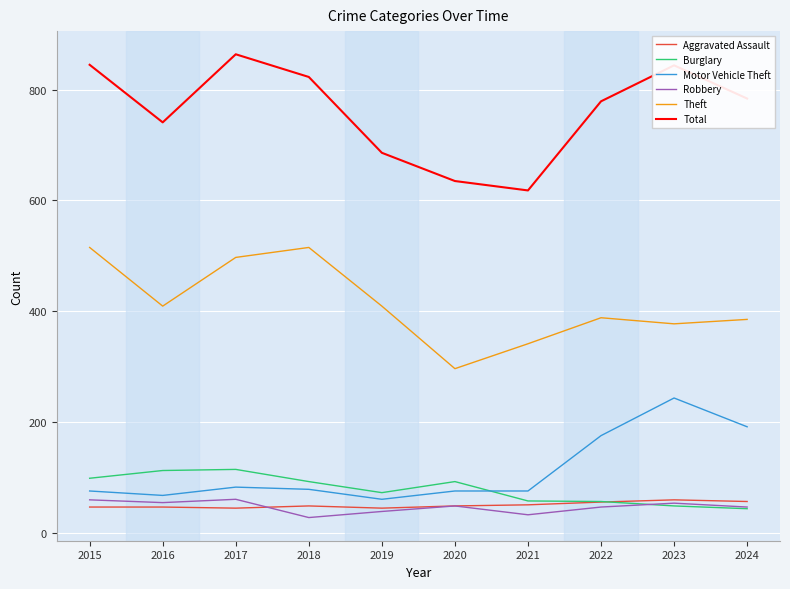

True or false: Motor Vehicle Theft and Total intersect in this chart.

False